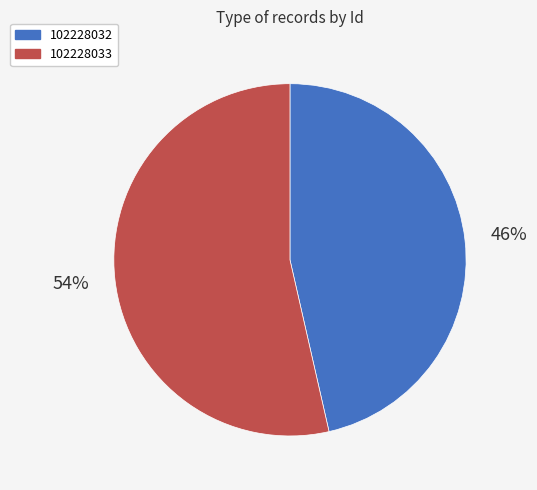

What percentage is the 102228032 slice, to the nearest percent?

46%